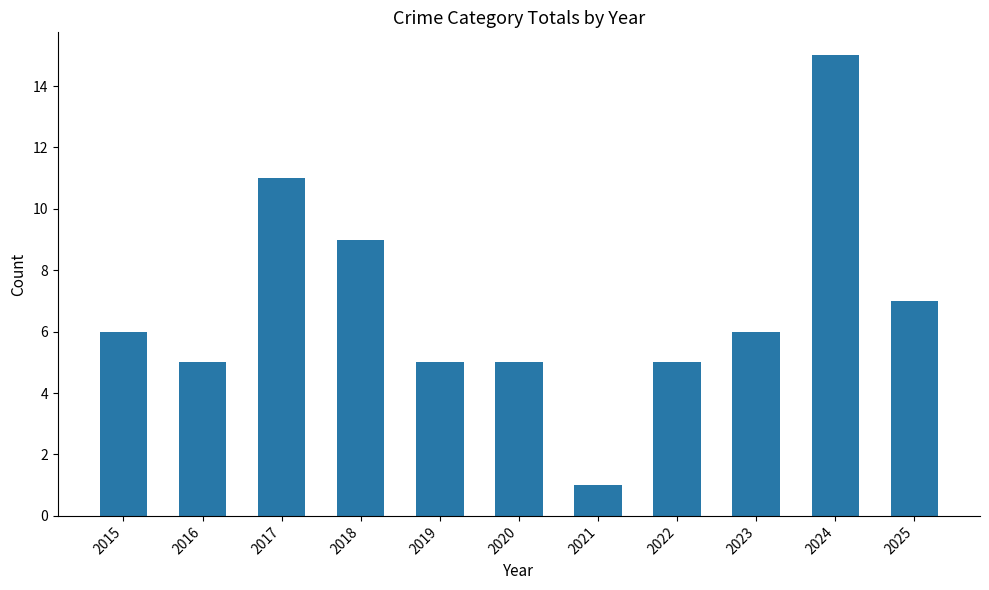

Are the bars grouped side by side (vs. stacked)?

No